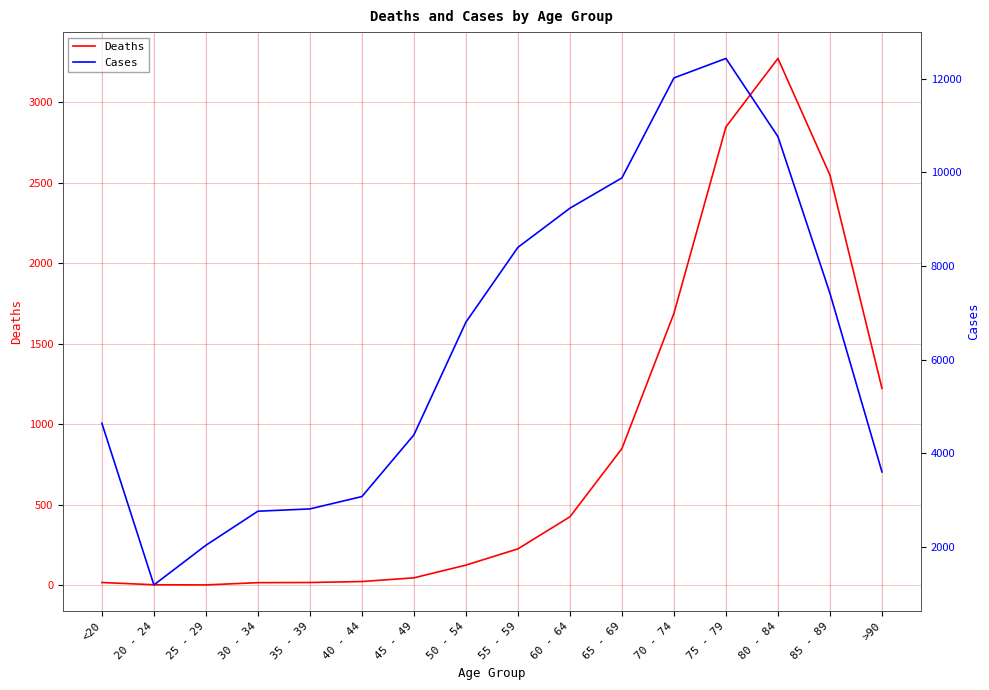

What is the difference between the second highest and second lowest values in the Deaths series?

2844